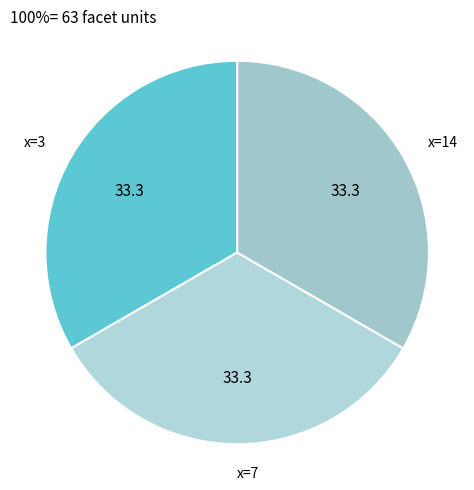

Do x=7 and x=3 together represent more than half of the pie?

Yes